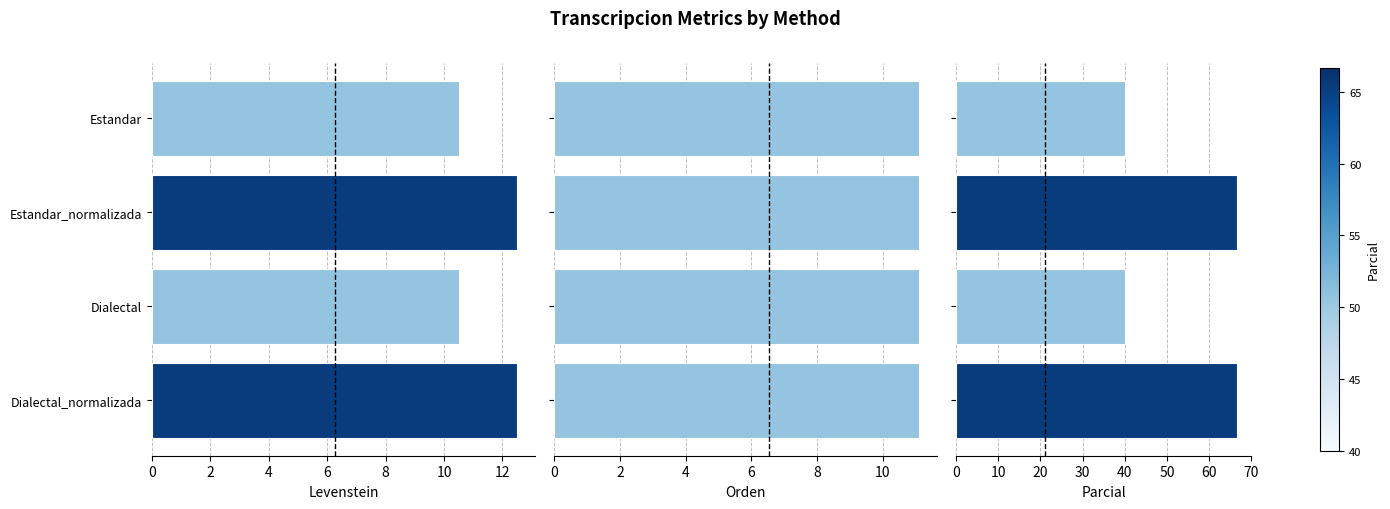

List the series in order of their peak value, highest first.

Parcial, Levenstein, Orden